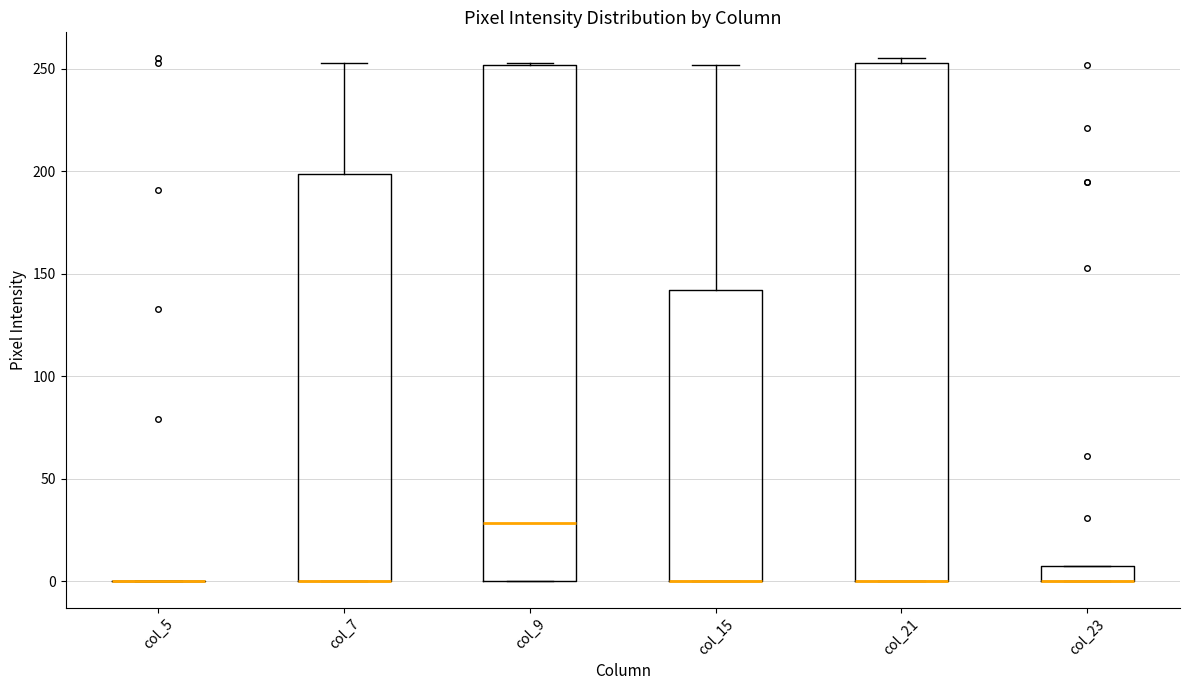

Where is the upper edge of the box for col_23 on the y-axis? The values are not printed on the chart, so give them approximately, as read against the axis.

10